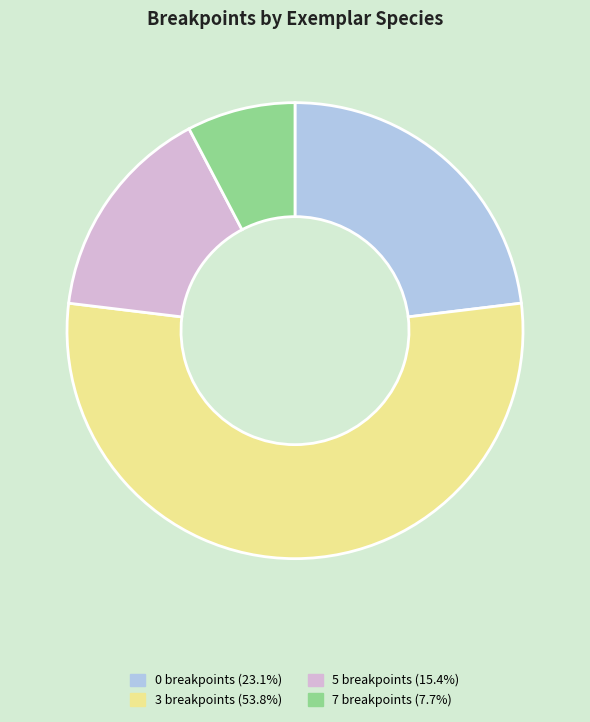

Approximately how many times larger is the value at 5 breakpoints (15.4%) compared to 3 breakpoints (53.8%)?

0.3